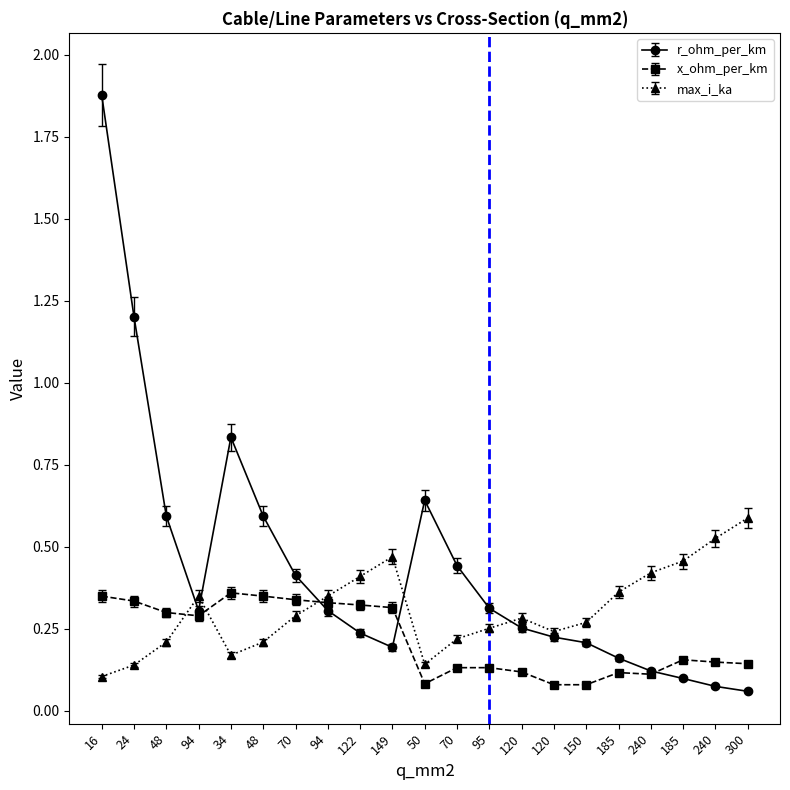

At which label is x_ohm_per_km closest to 0?

120